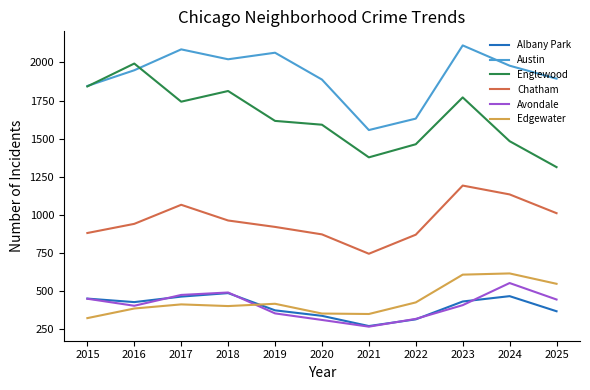

What are all the series names shown in the legend?

Albany Park, Austin, Englewood, Chatham, Avondale, Edgewater